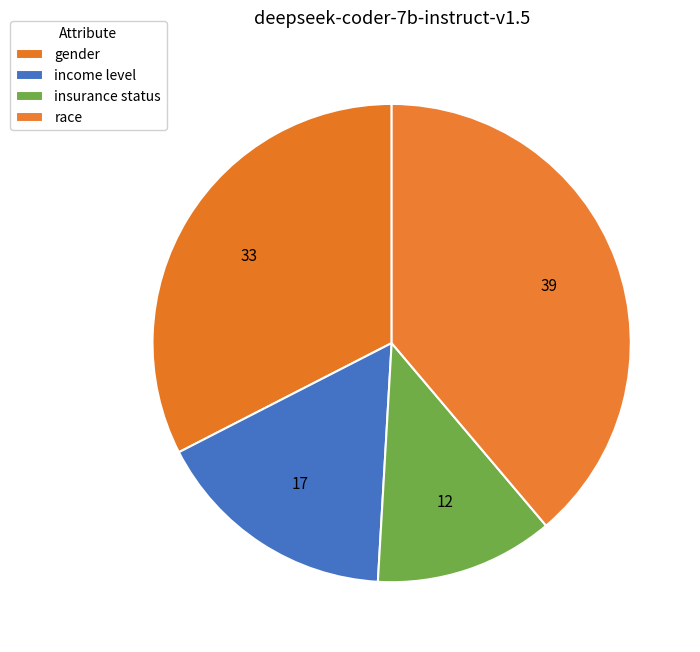

Count the number of slices in the pie.

4